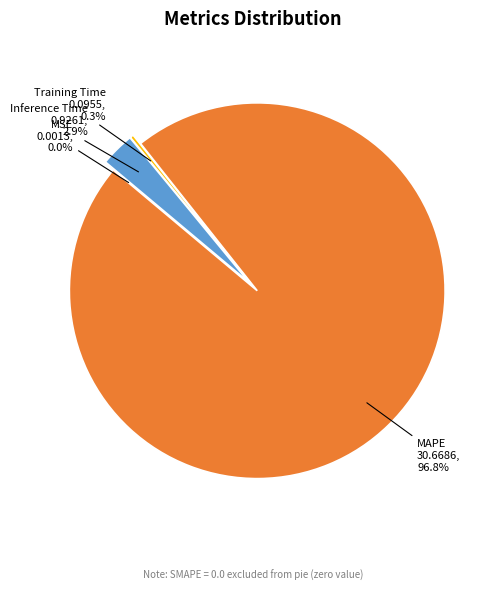

What is the total percentage of Training Time and Inference Time?

3.2%